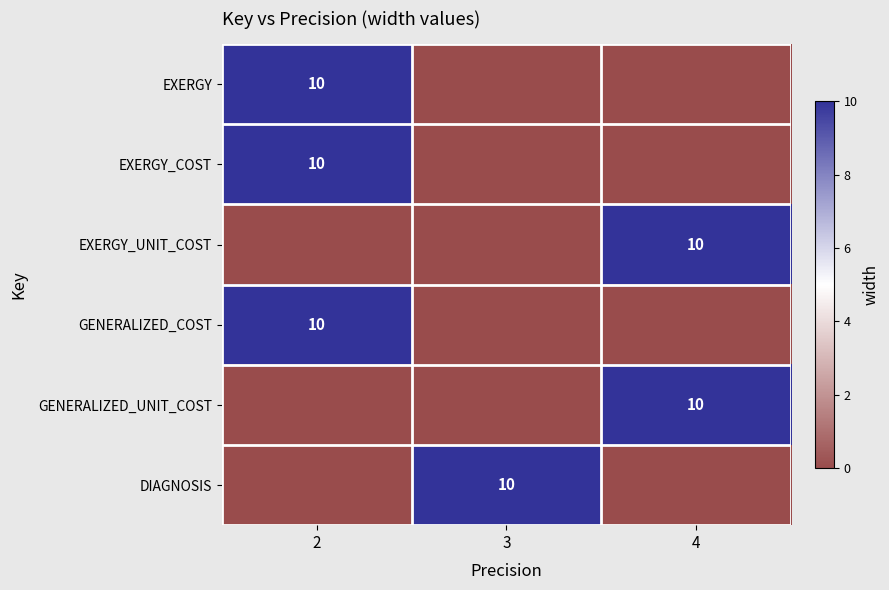

The value of EXERGY_COST at 2 is 14. True or false?

False